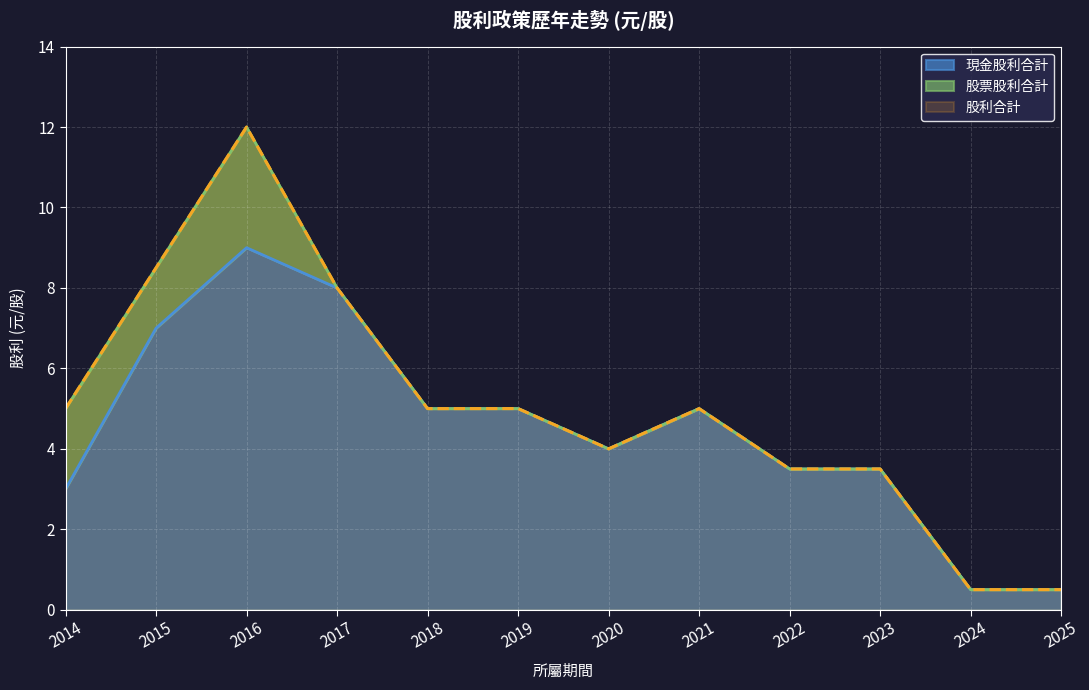

Read the 股利合計 value at 2024.

0.5